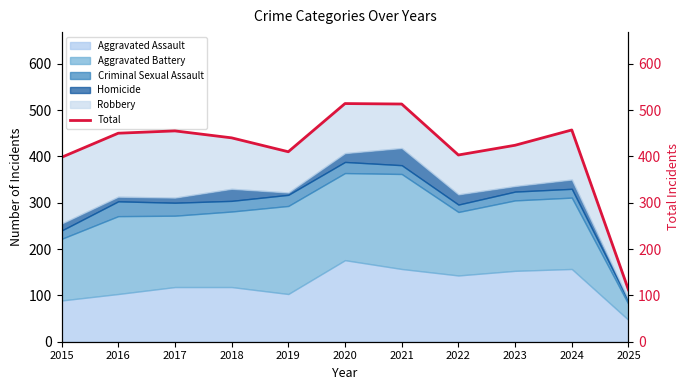

What is the greatest value displayed?

514